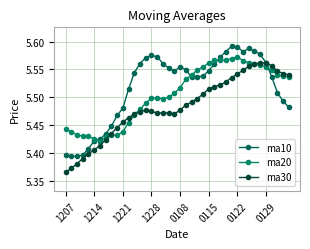

Is this an area chart (filled region under the line)?

No